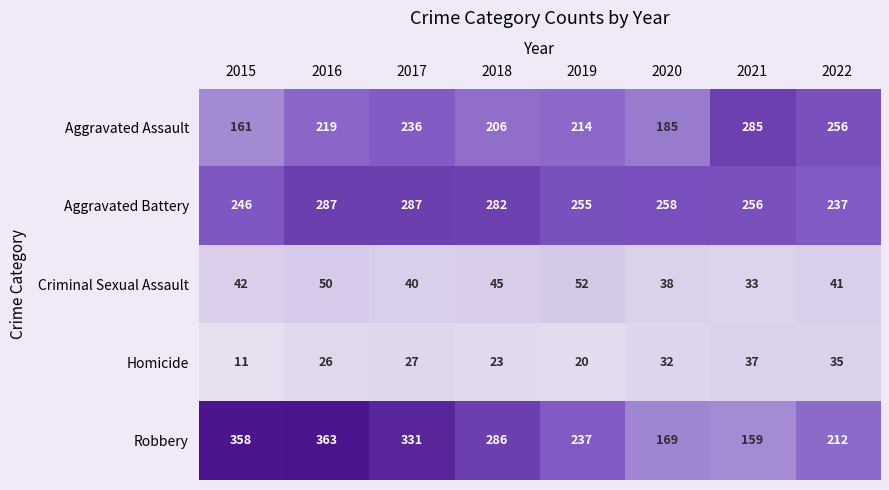

What is the highest value of the Criminal Sexual Assault series?

52